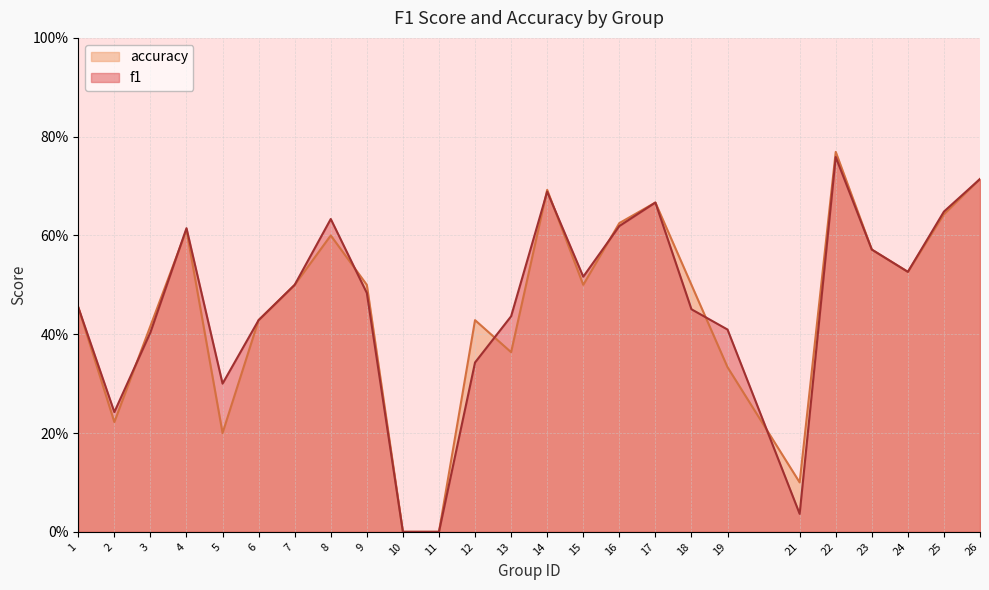

Which has a higher value, 4 or 14?

14